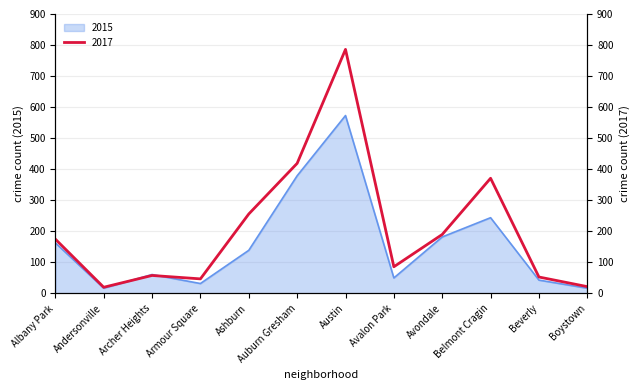

Where is the first local minimum for 2017?

Andersonville